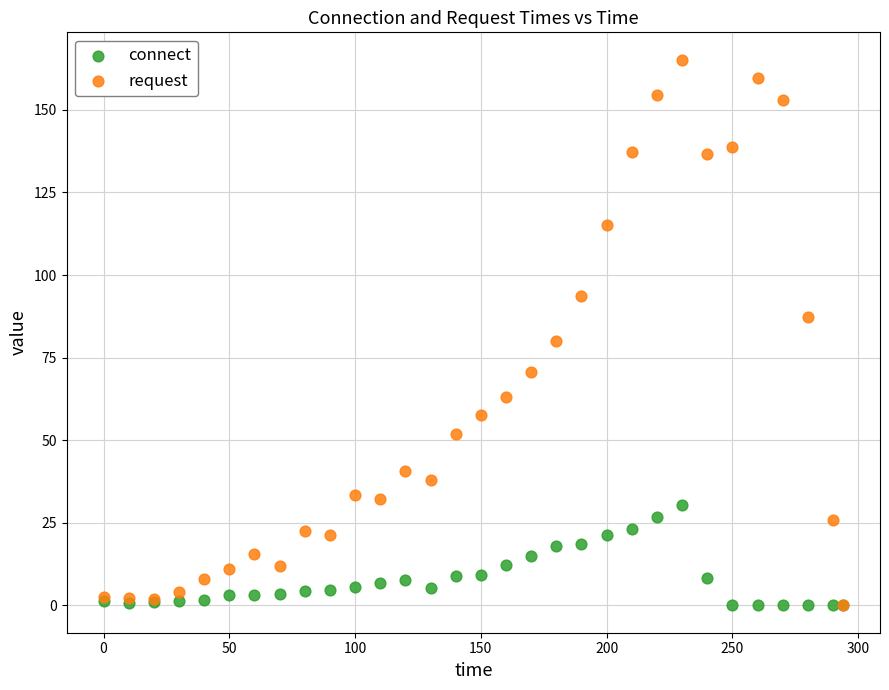

Across all series, what Y value is closest to 82?

80.1